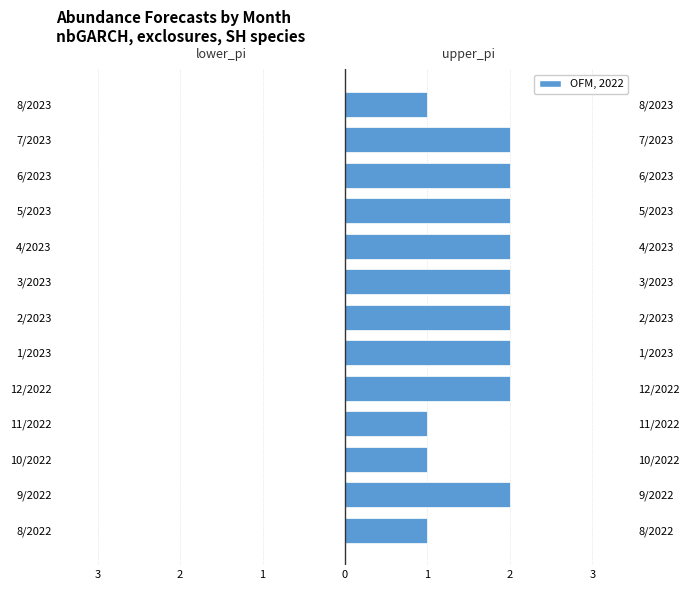

List the series in order of their peak value, lowest first.

lower_pi, upper_pi